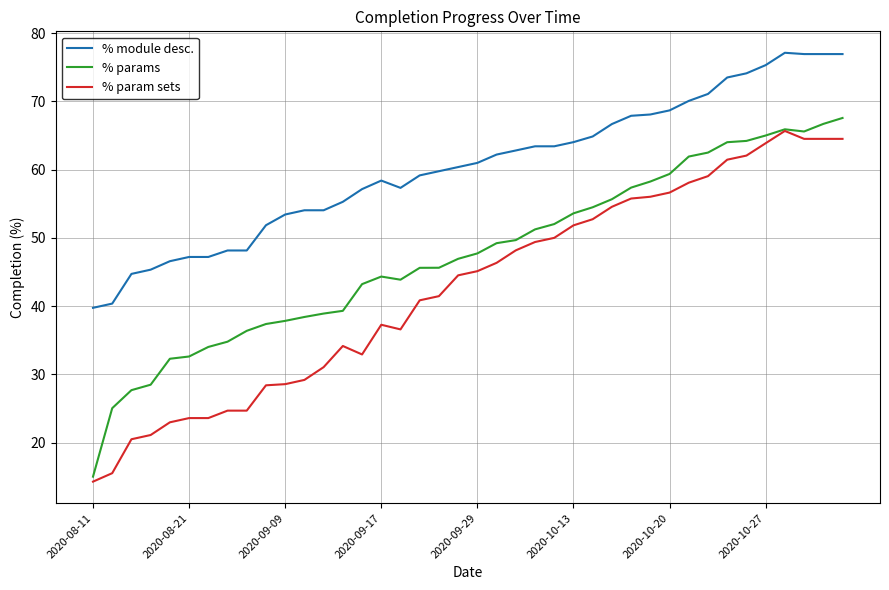

Rank the series by their average value, from lowest to highest.

% param sets, % params, % module desc.